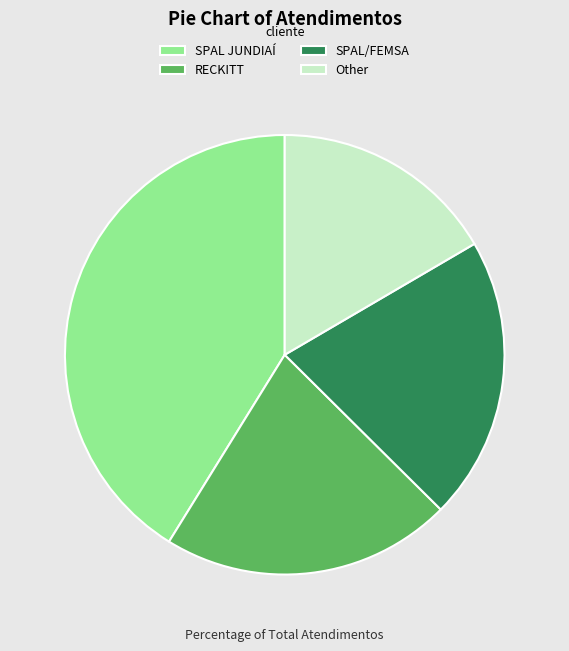

Which slice is the largest?

SPAL JUNDIAÍ